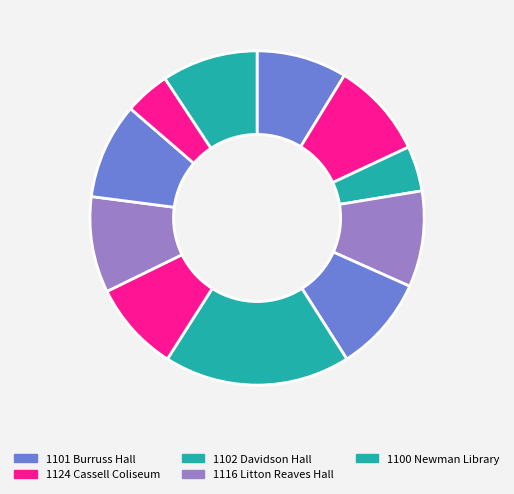

What is the smallest slice in the pie chart?

1102 Davidson Hall